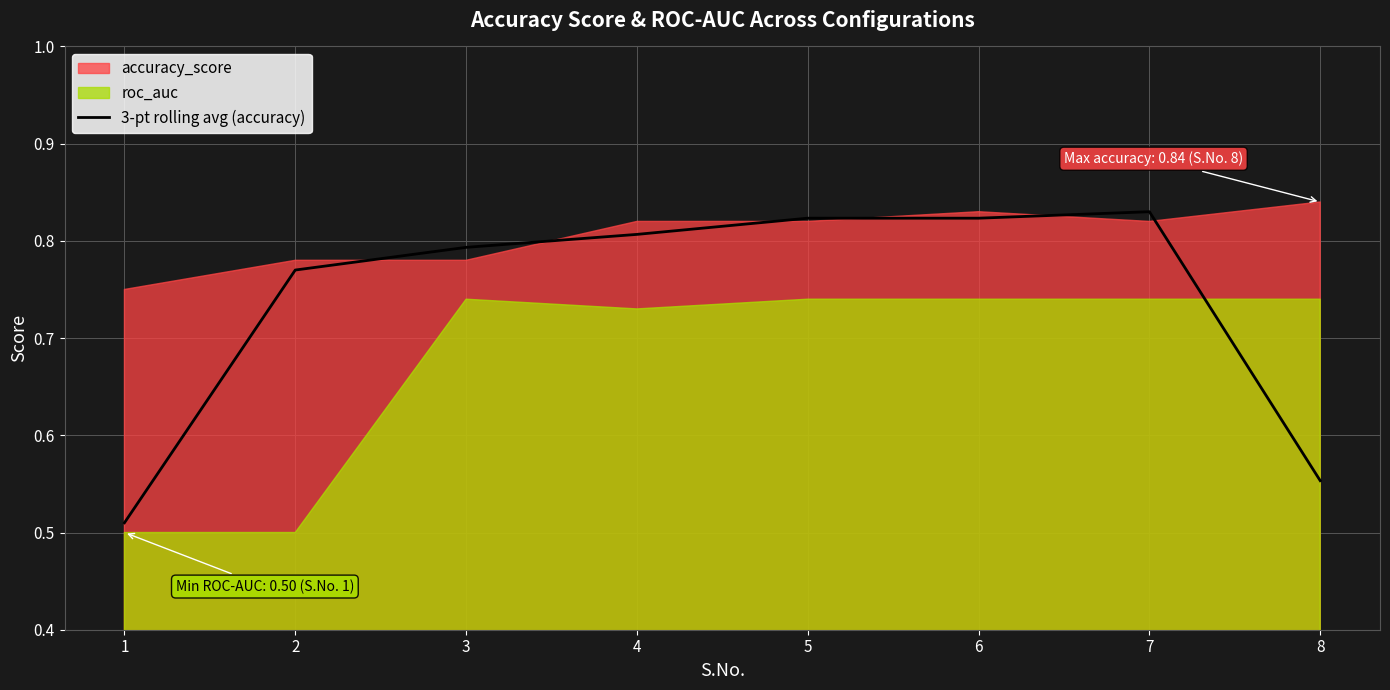

True or false: there are more than 2 points higher than both neighbors.

False